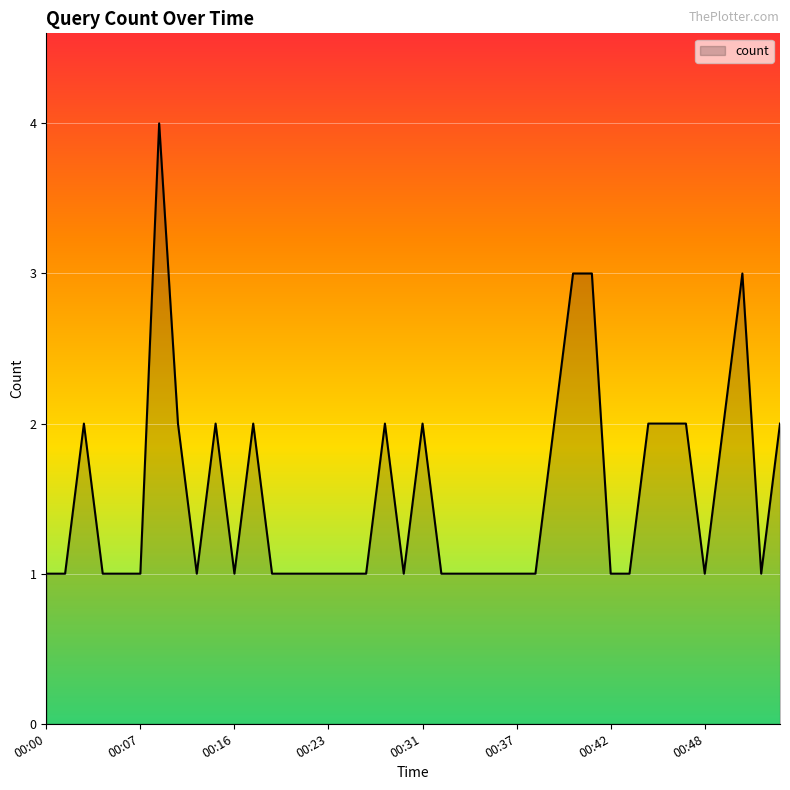

What is the greatest value displayed?

4